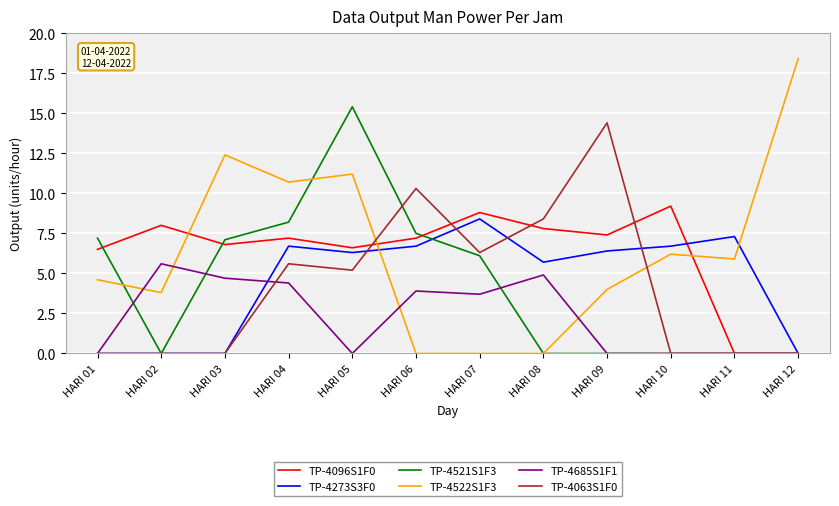

How many values in the TP-4521S1F3 series exceed 6?

6